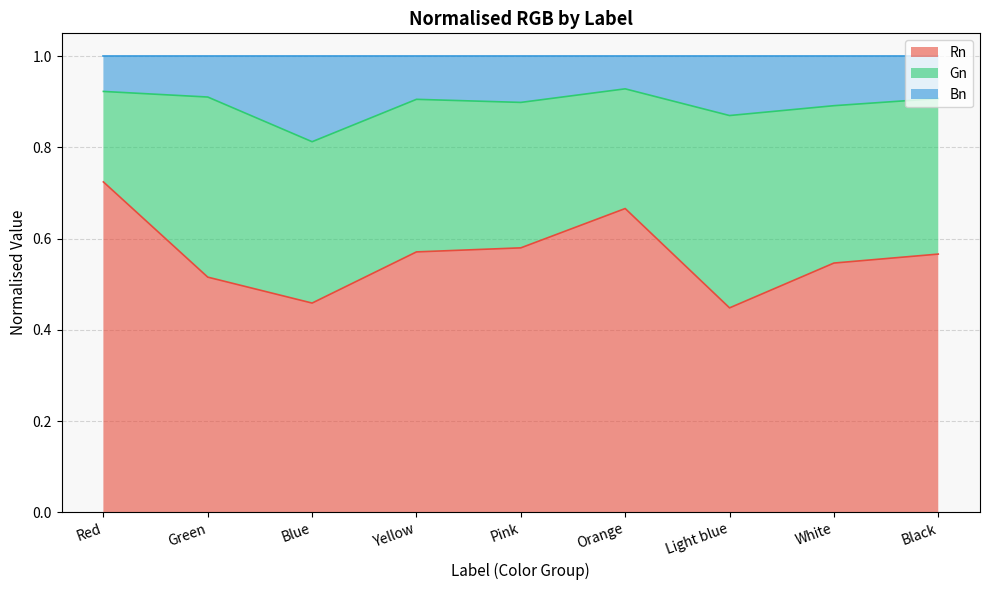

What is the sum of the Gn values at 0 and 2?

0.6